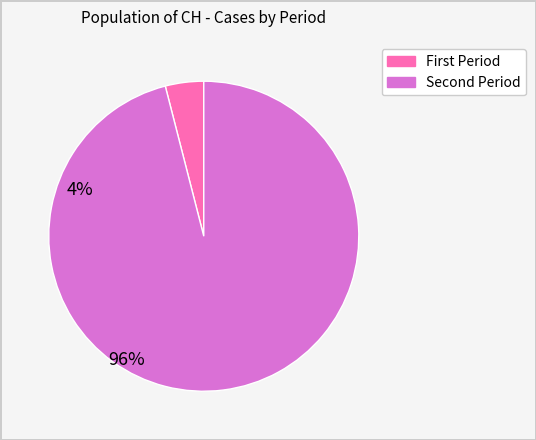

Is there a majority slice in this chart?

Yes